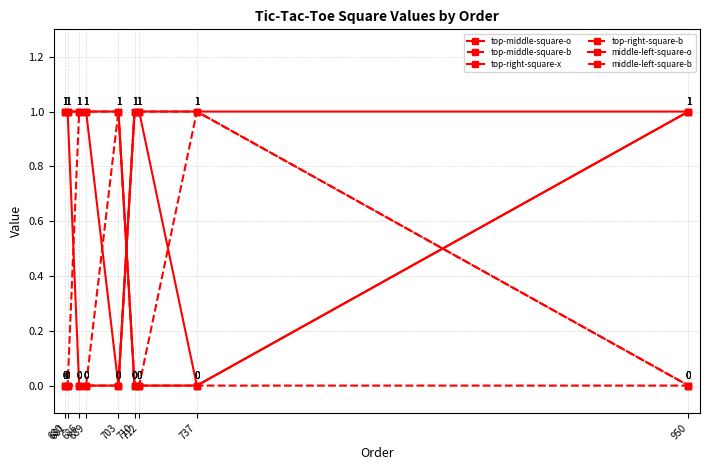

How many series are shown in this chart?

6